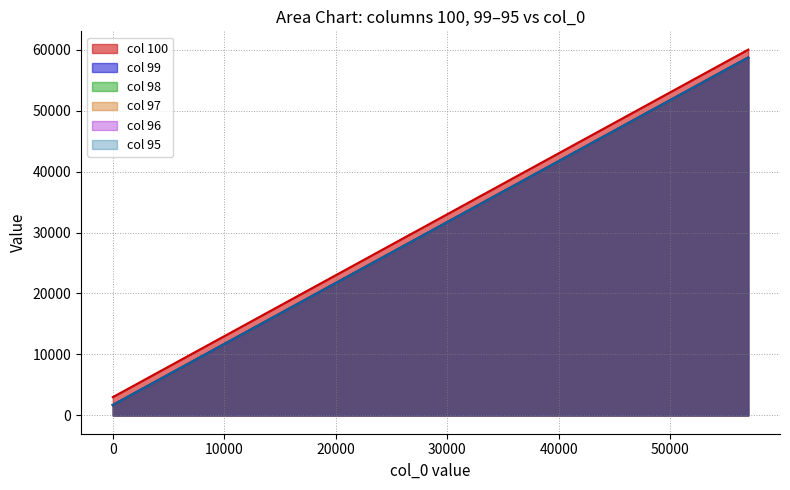

What is the greatest value displayed?

60001.0